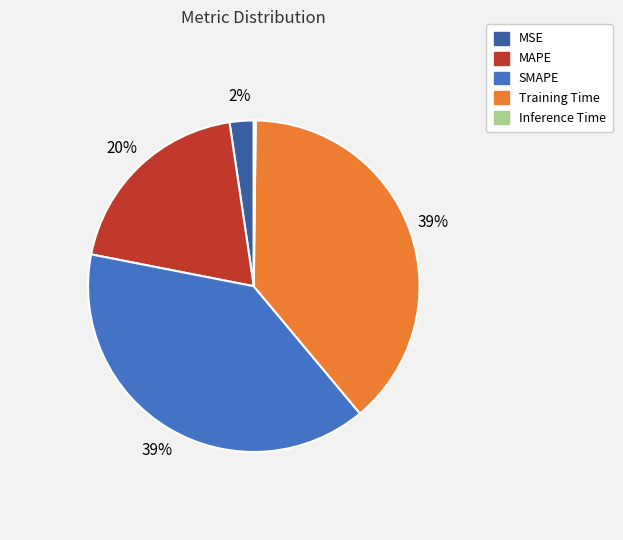

Combined, do MSE and SMAPE account for over 50%?

No